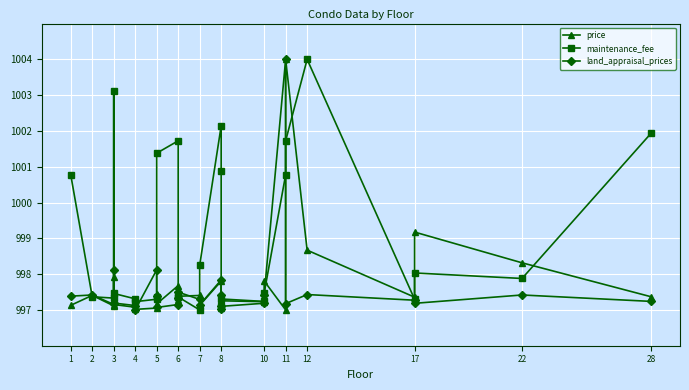

True or false: maintenance_fee has a value of 543.0 at 7.

False